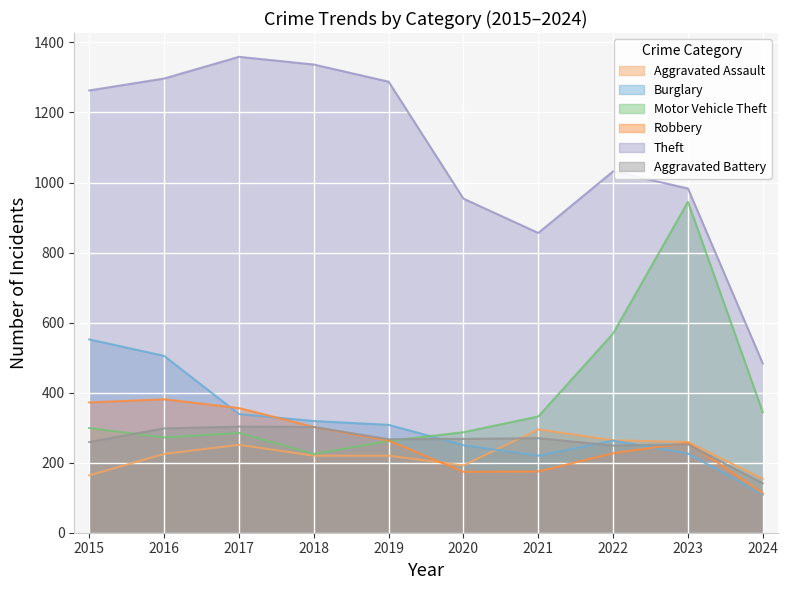

Which category has the highest value in the Motor Vehicle Theft series?

2023